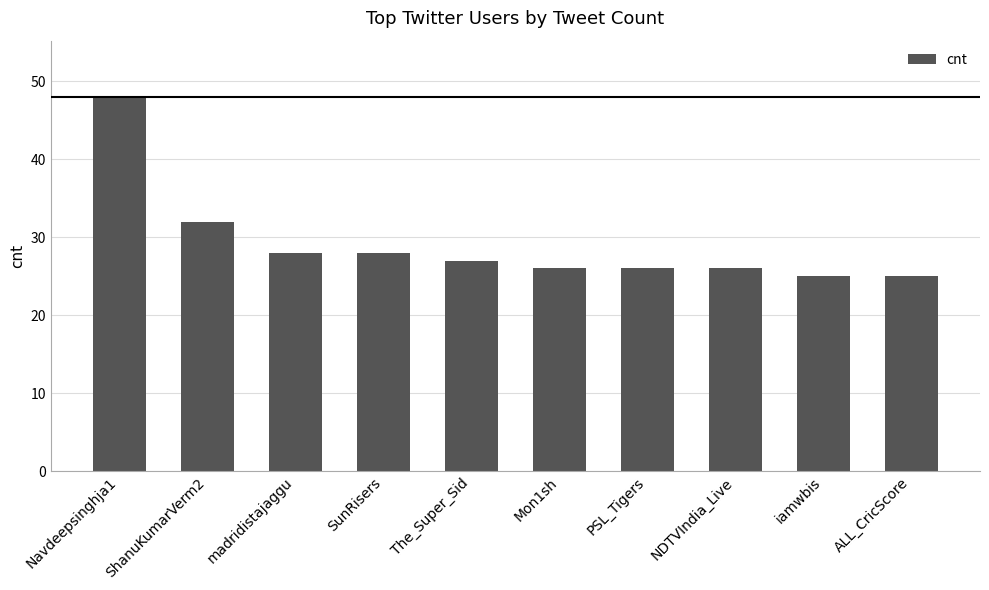

What is the ratio of the value at Navdeepsinghja1 to the value at PSL_Tigers?

1.8